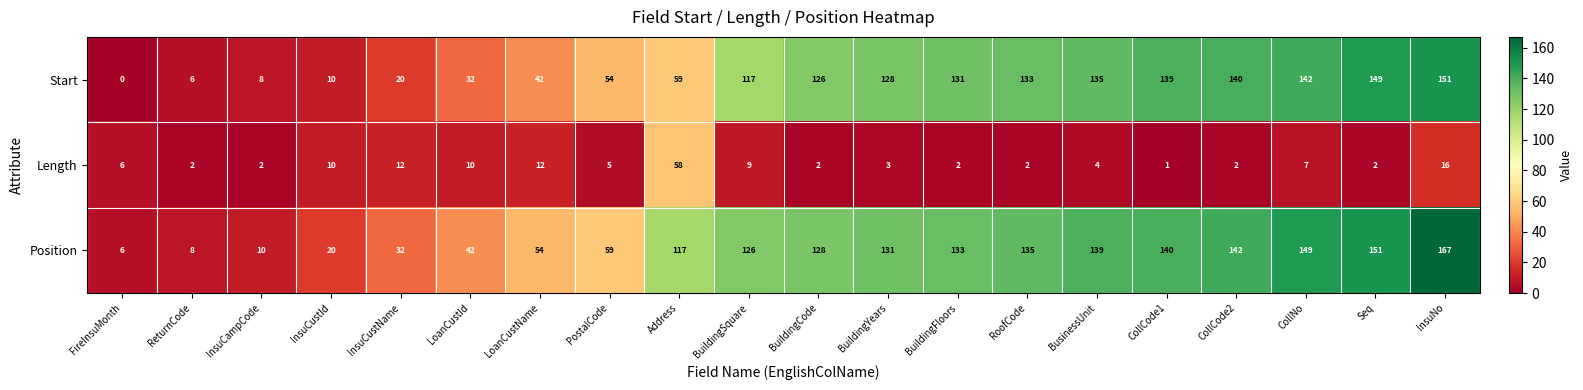

Is the value of Start at InsuCustId greater than the value of Position at Seq?

No